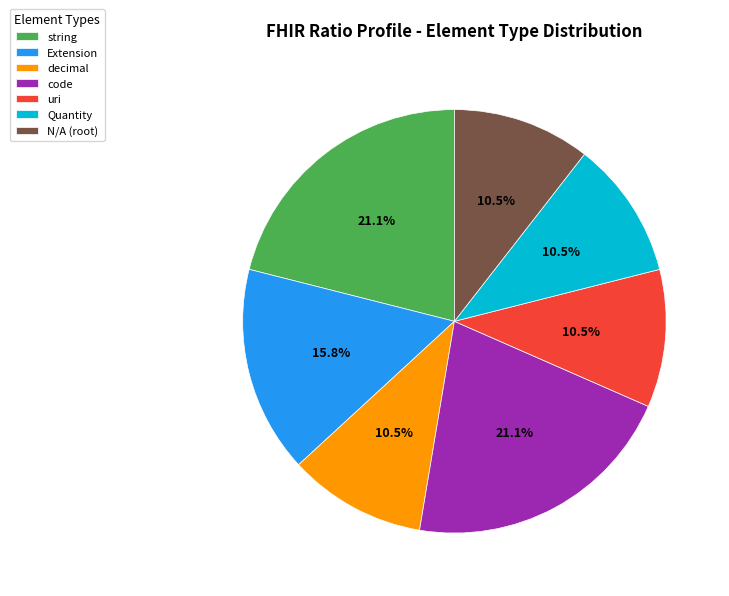

Which has a higher value, Quantity or string?

string